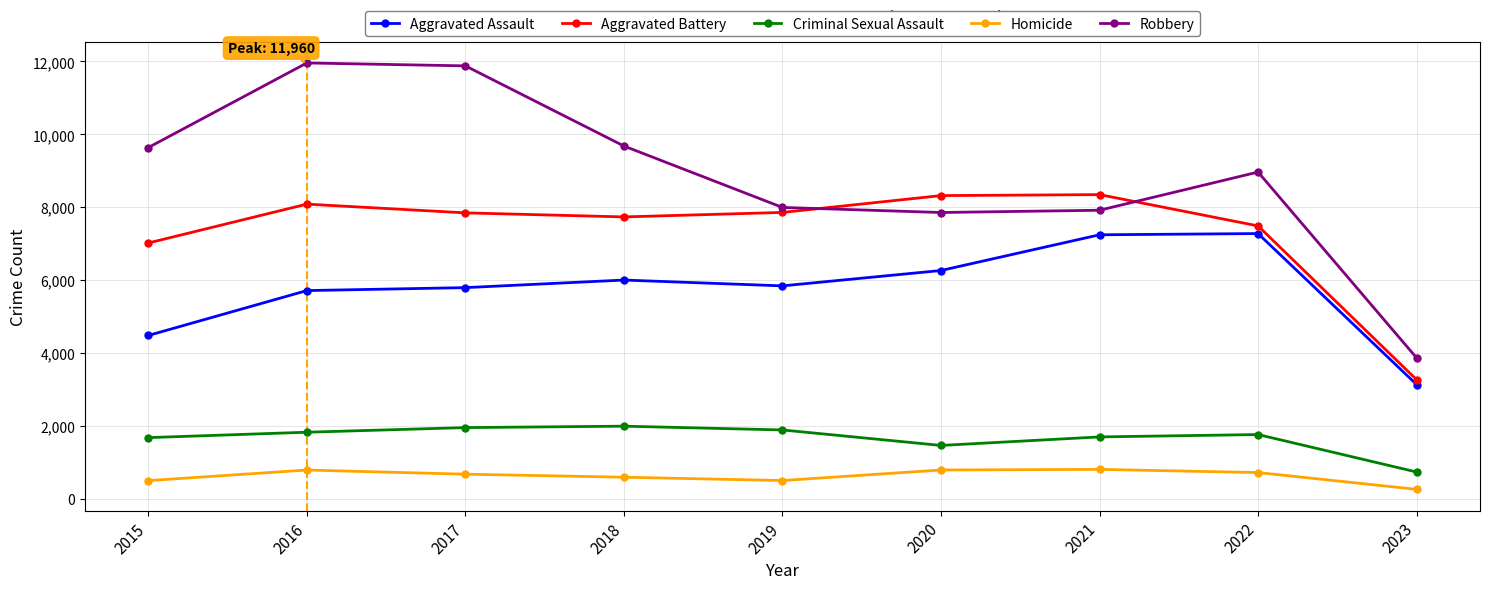

Between which two adjacent categories do Aggravated Battery and Robbery first intersect?

2019 and 2020